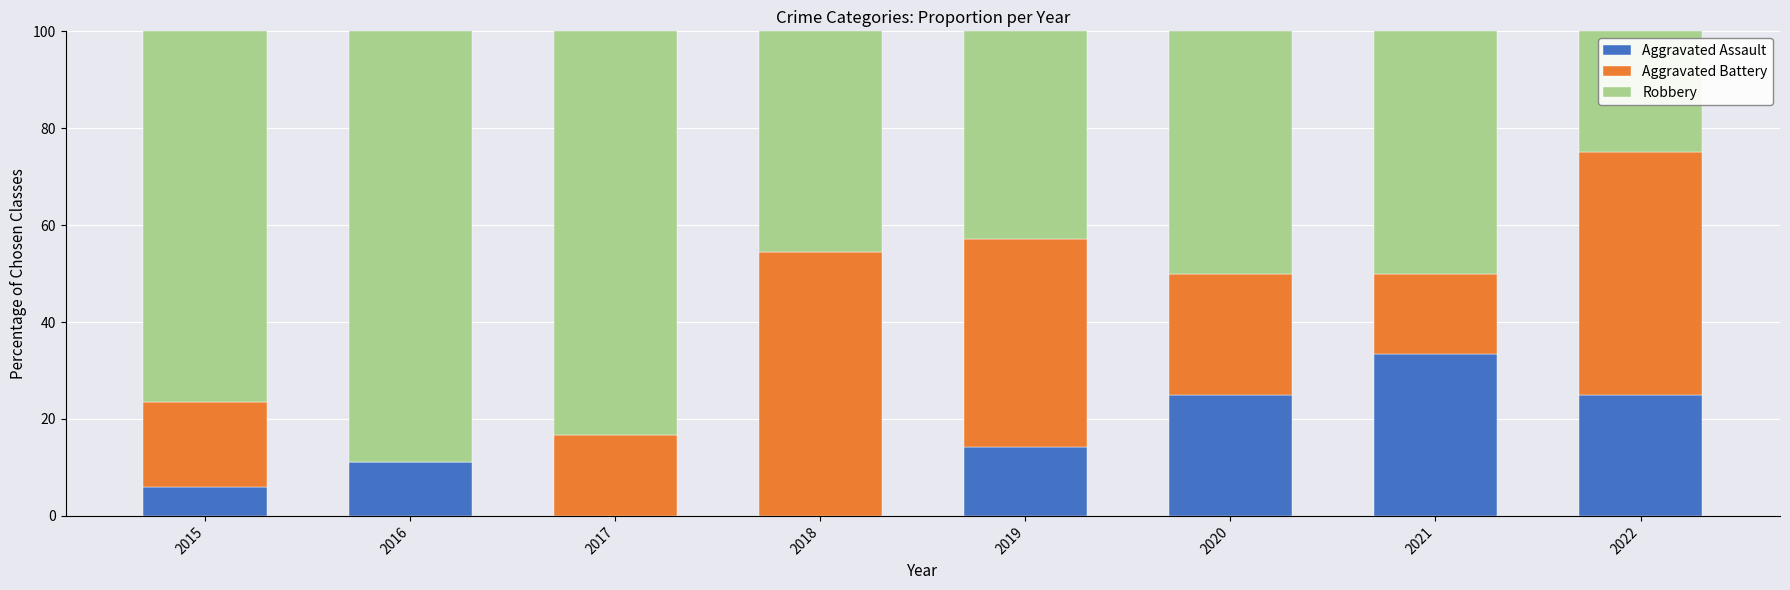

True or false: Aggravated Assault has a value of 14.3 at 2017.

False